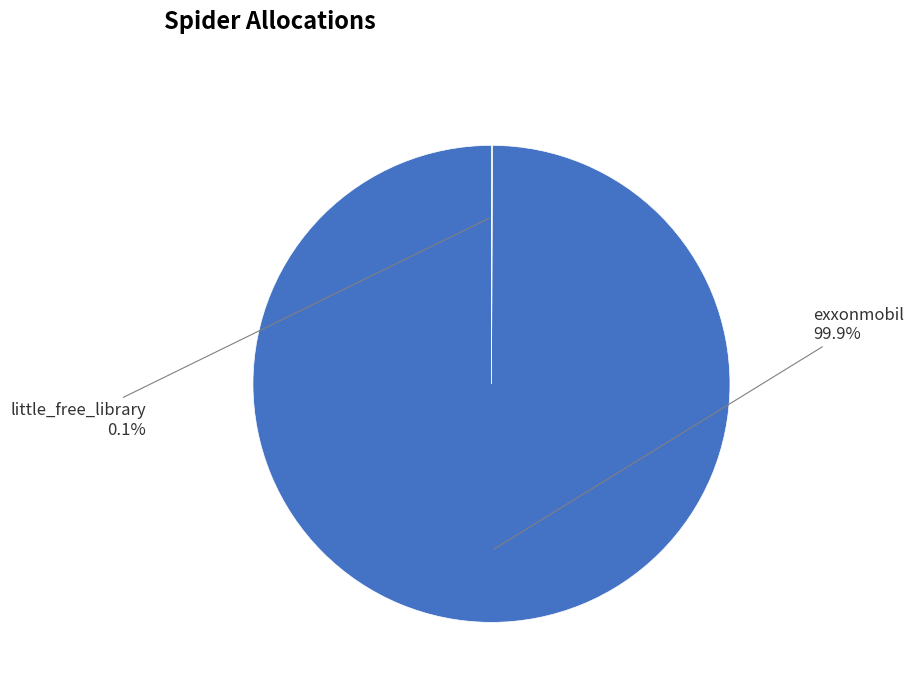

Is there any slice that represents more than half of the pie?

Yes